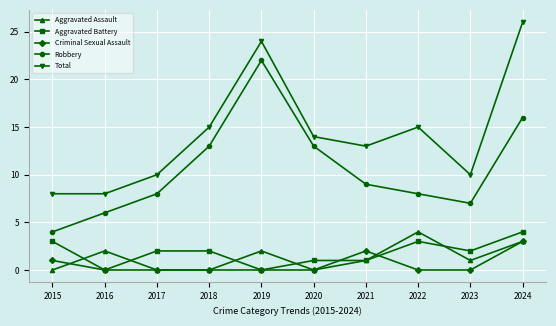

What is the lowest value of the Robbery series?

4